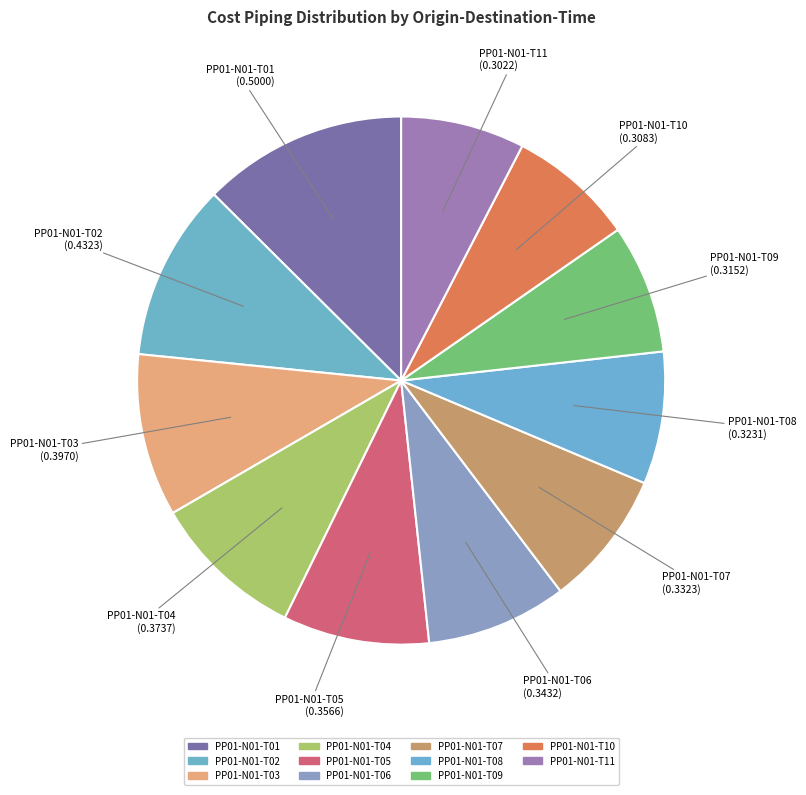

How many slices are in this pie chart?

11